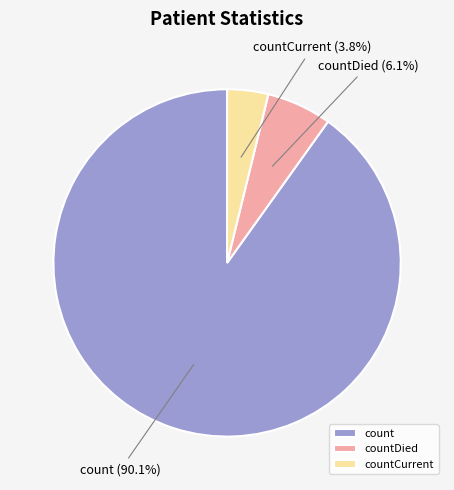

Is it true that count is 90% of the pie?

True